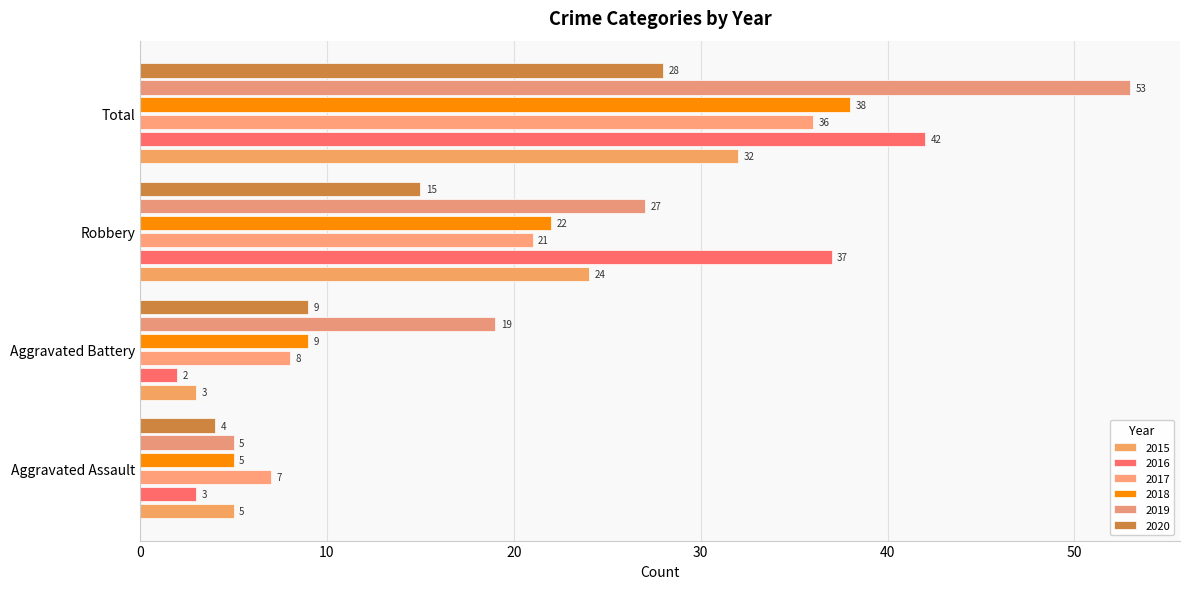

How many distinct data groups are displayed?

6